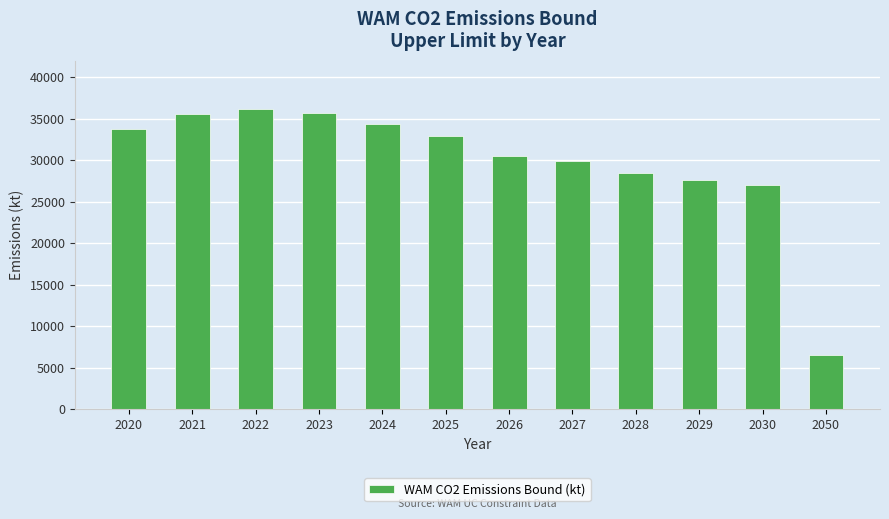

How many values are below 32912?

6